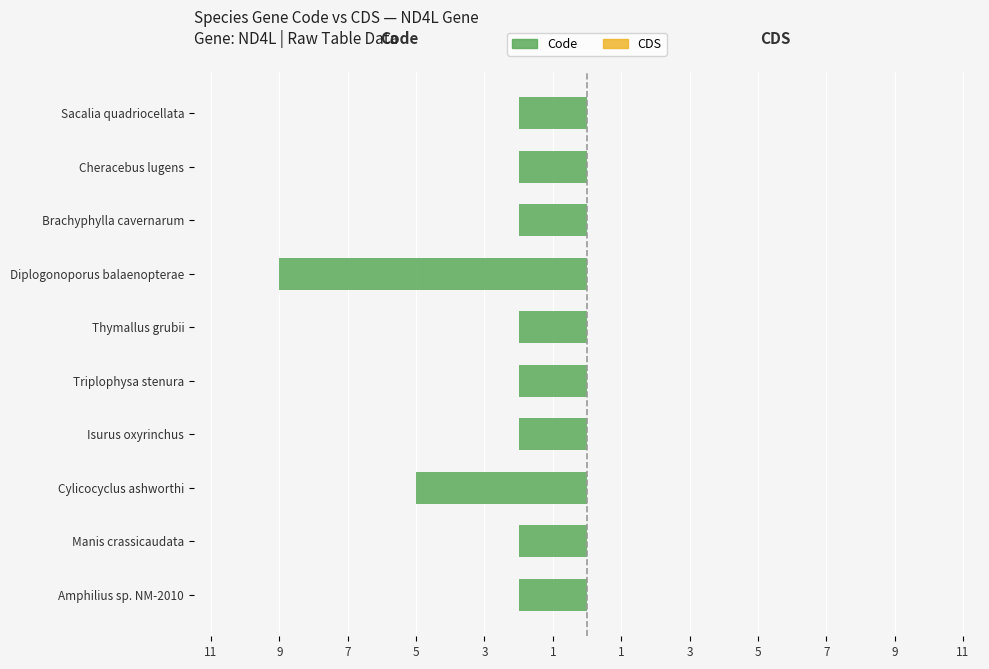

Are the bars horizontal?

Yes